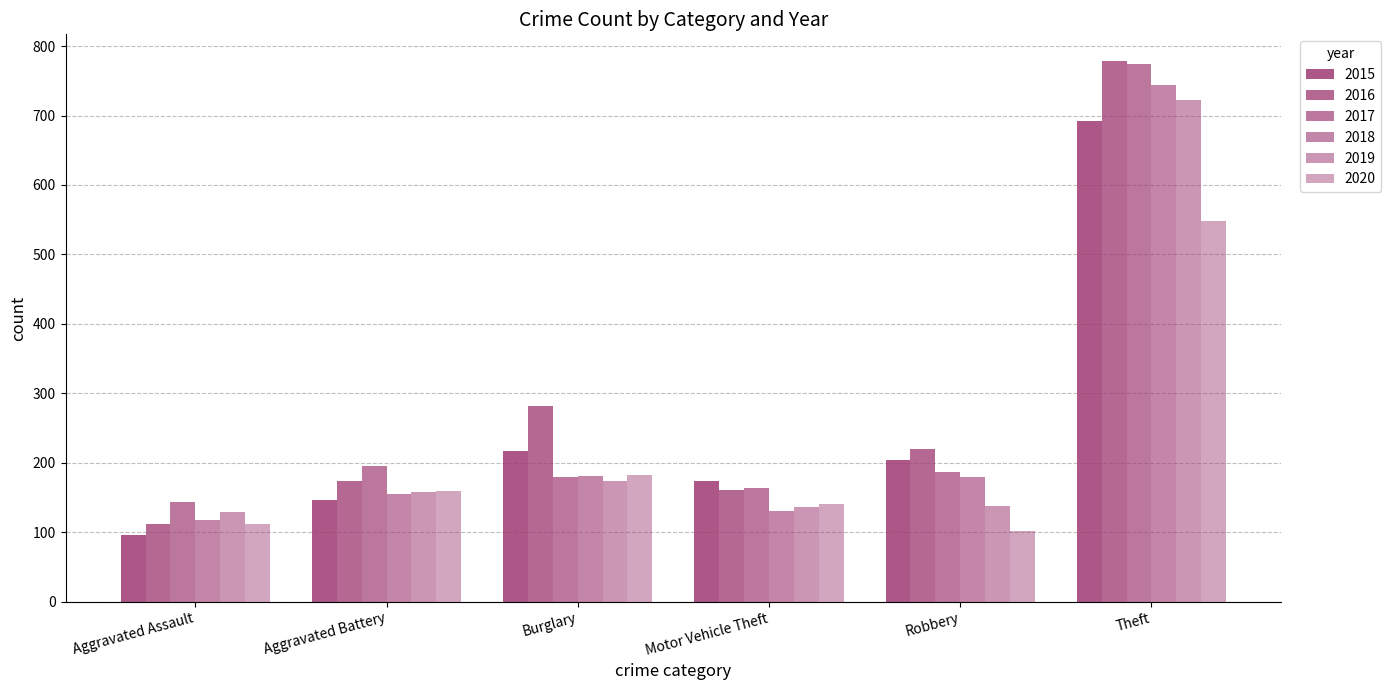

How many data points in 2020 are less than 159?

3